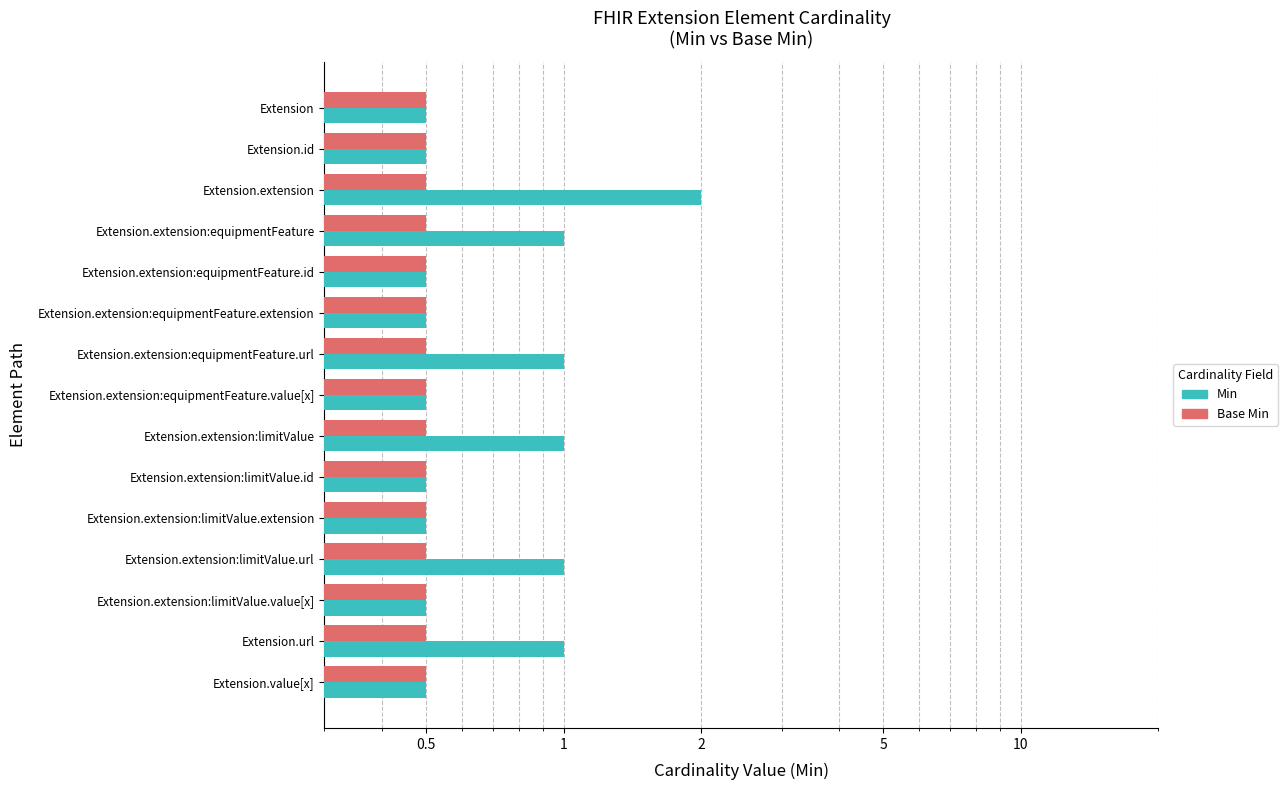

At how many categories does at least one series exceed 1?

1